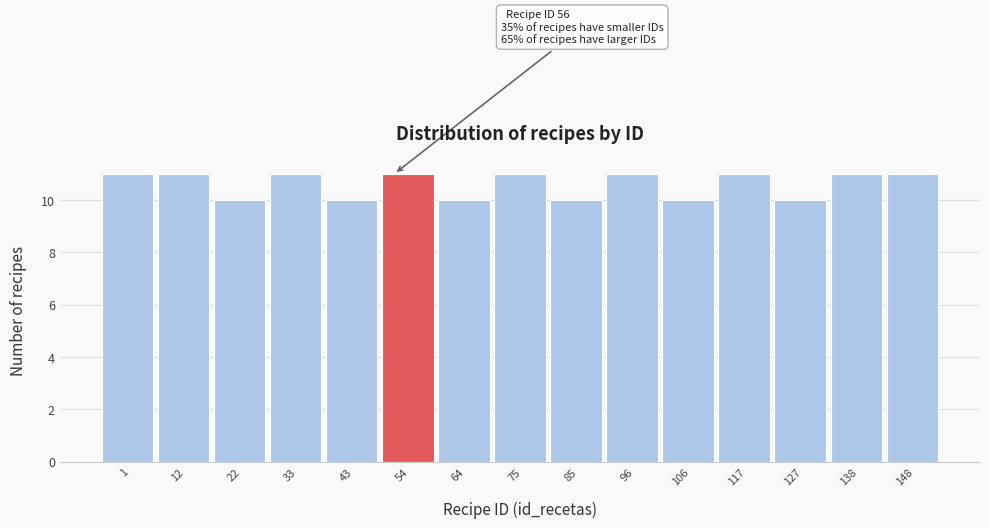

Reading right to left, what are all the values shown in this chart?

148=11	138=11	127=10	117=11	106=10	96=11	85=10	75=11	64=10	54=11	43=10	33=11	22=10	12=11	1=11